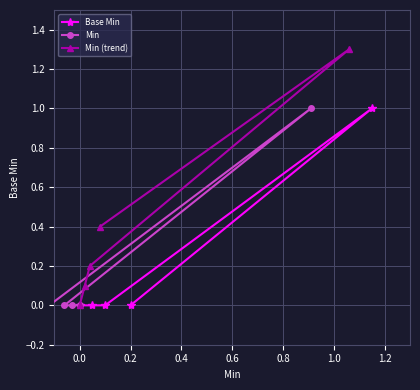

Reading left to right, what are all the values shown in this chart?

Base Min: 0.0	0.0	0.0	1.0	0.0
Min: 0.0	0.0	0.0	1.0	0.0
Min (trend): 0.0	0.1	0.2	1.3	0.4